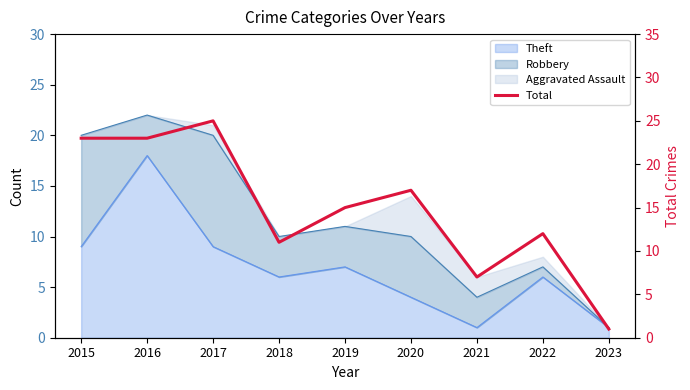

What is the value of the 4th point from the left?

11